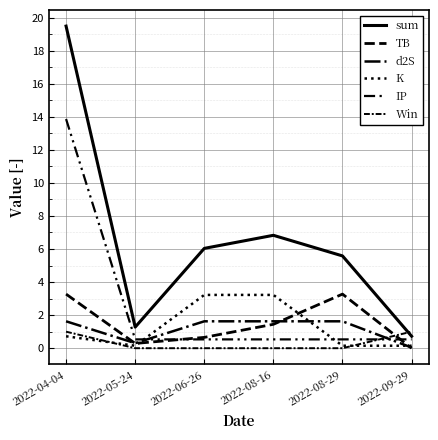

Does the chart have visible grid lines?

Yes